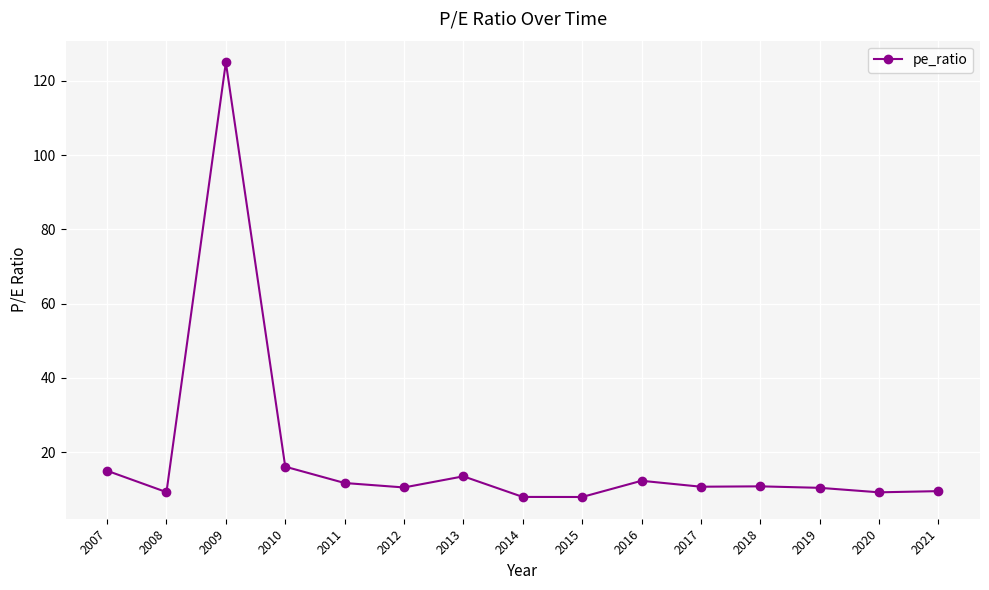

What is the change in value from 2009 to 2021?

-115.5